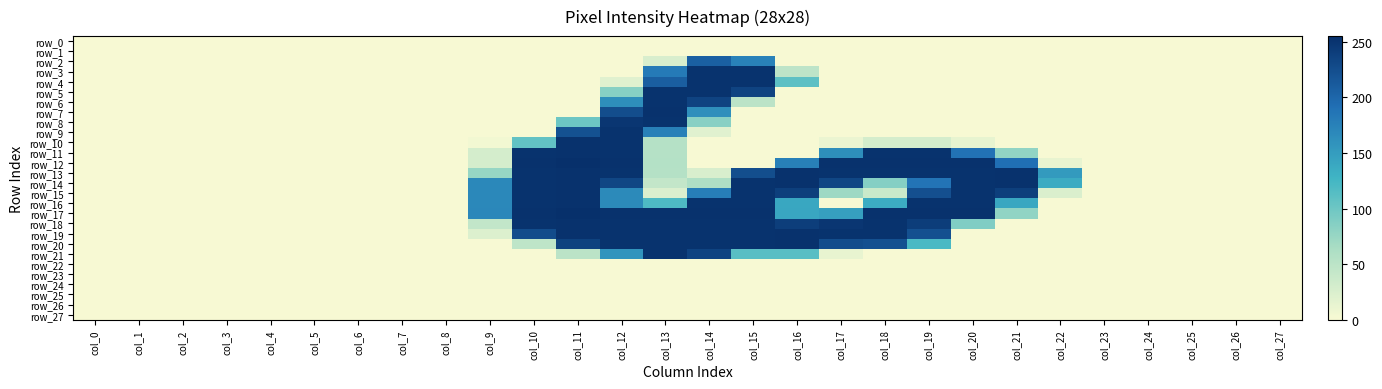

At which label does row_15 reach its peak?

col_11